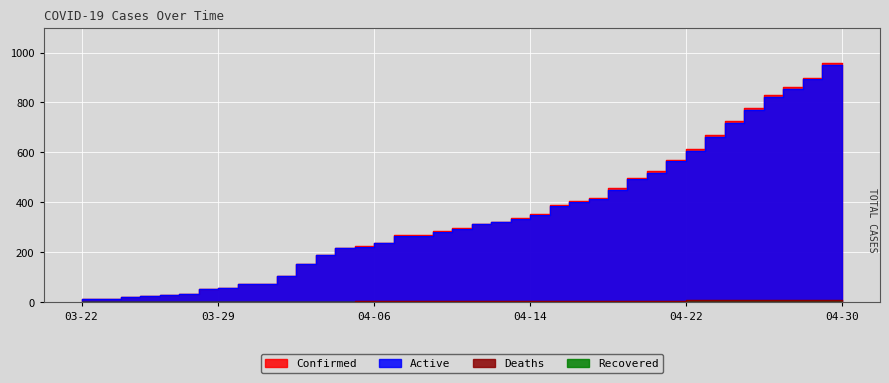

What is the average value of the Active series?

335